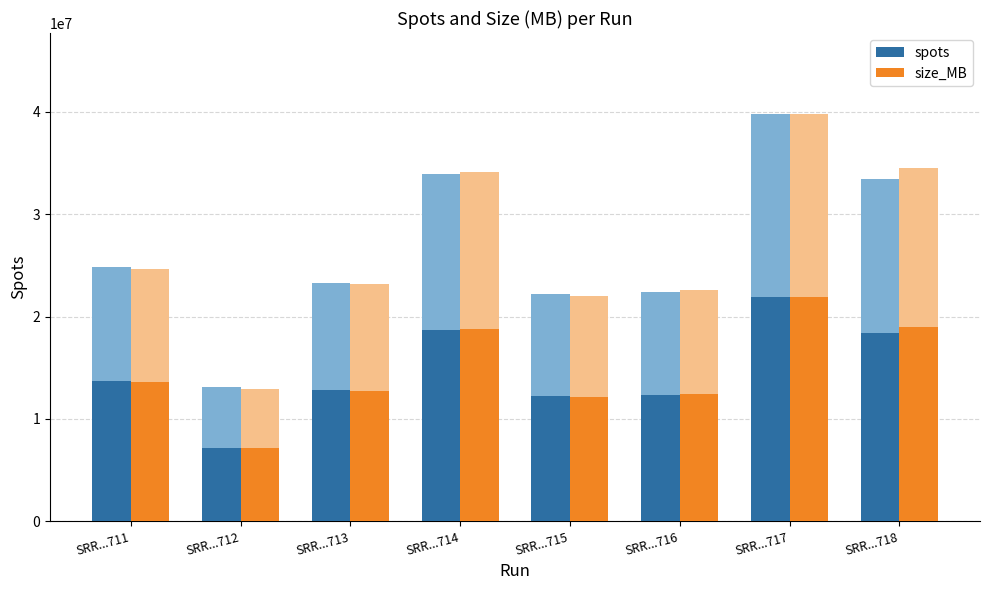

The size_MB (scaled) series shows 4391660.4 at SRR...713. True or false?

False